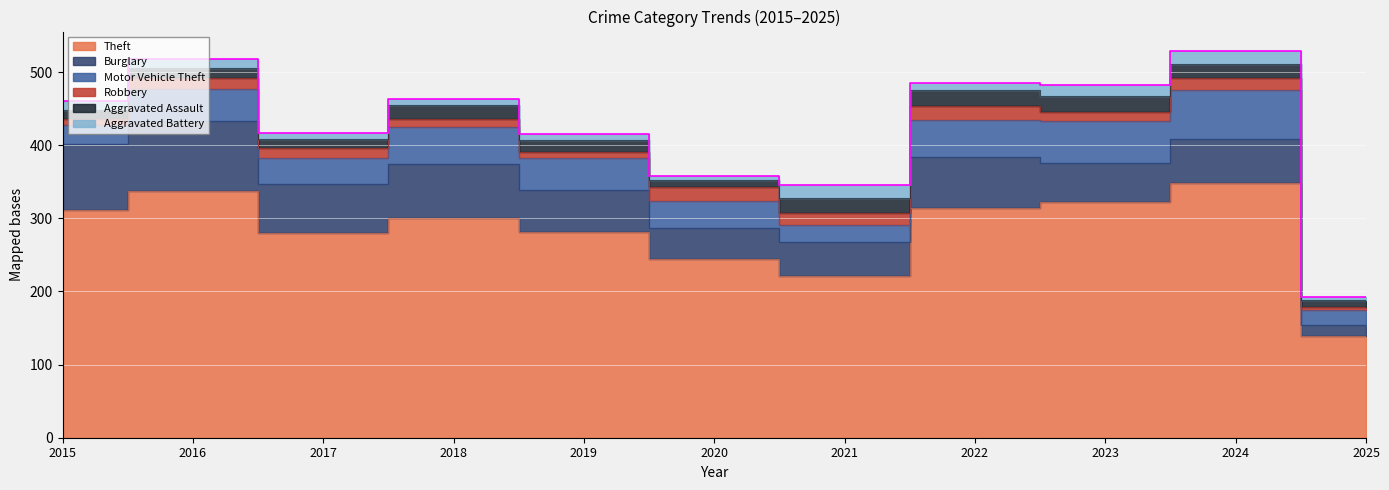

Which series changed the most between 2019 and 2022?

Theft